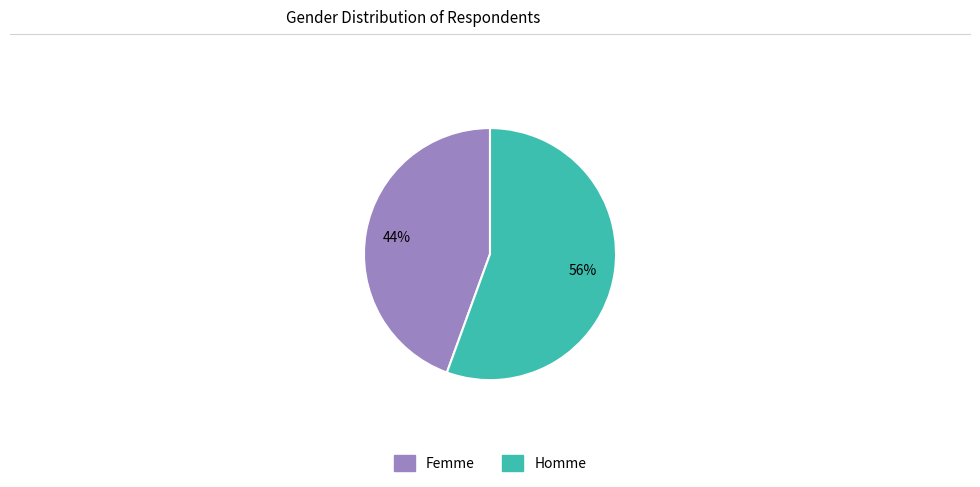

Does Homme represent more than half of the total?

Yes